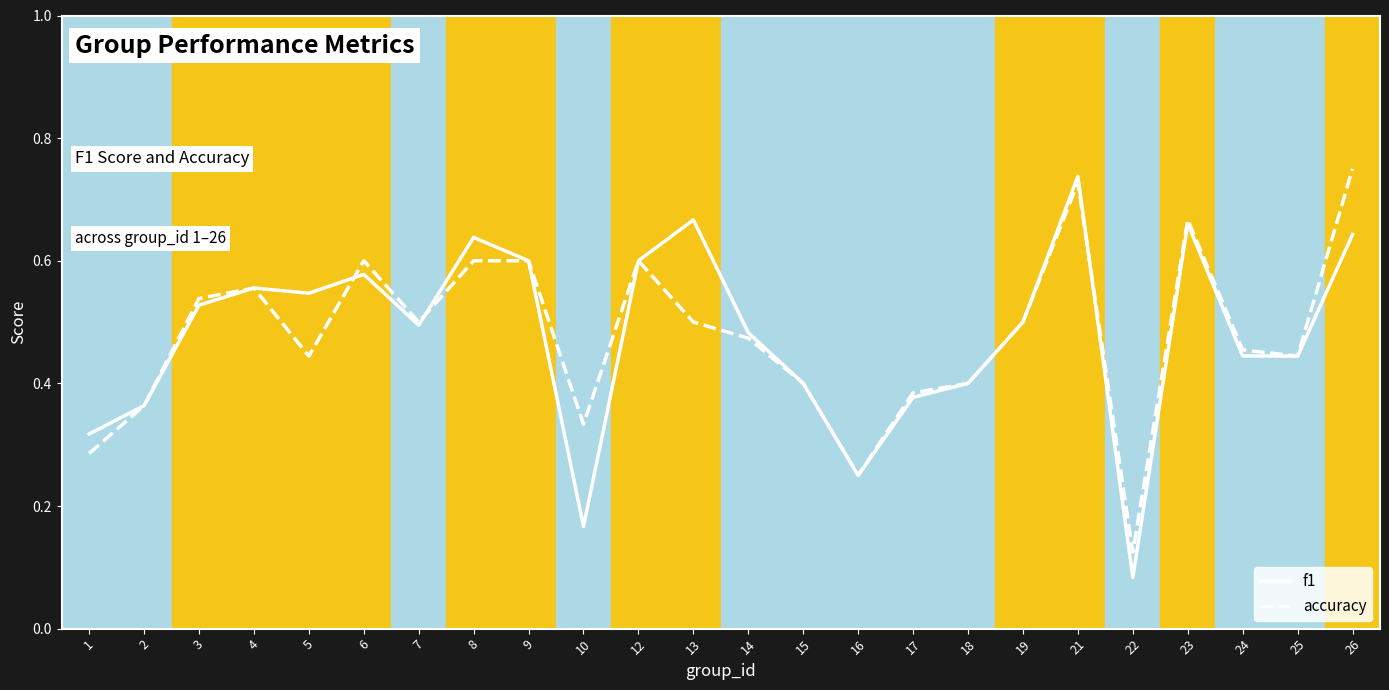

At which category does the chart reach its peak across all series?

26